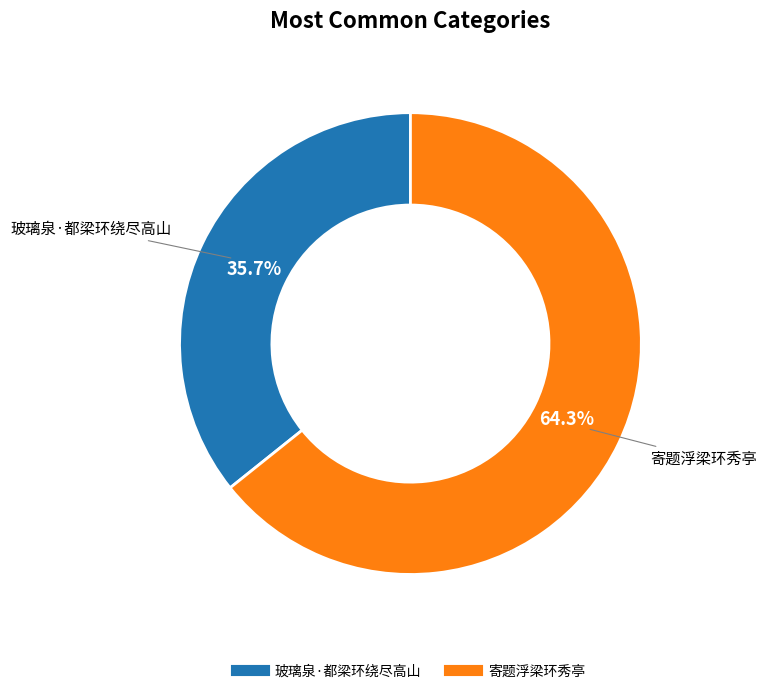

To the nearest percent, what is the combined percentage of 玻璃泉·都梁环绕尽高山 and 寄题浮梁环秀亭?

100%